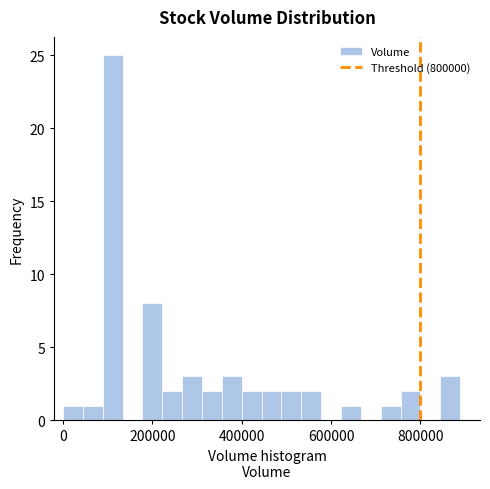

Around what value on the x-axis is the tallest bar? Give the approximate position of its centre, as read against the axis.

120000